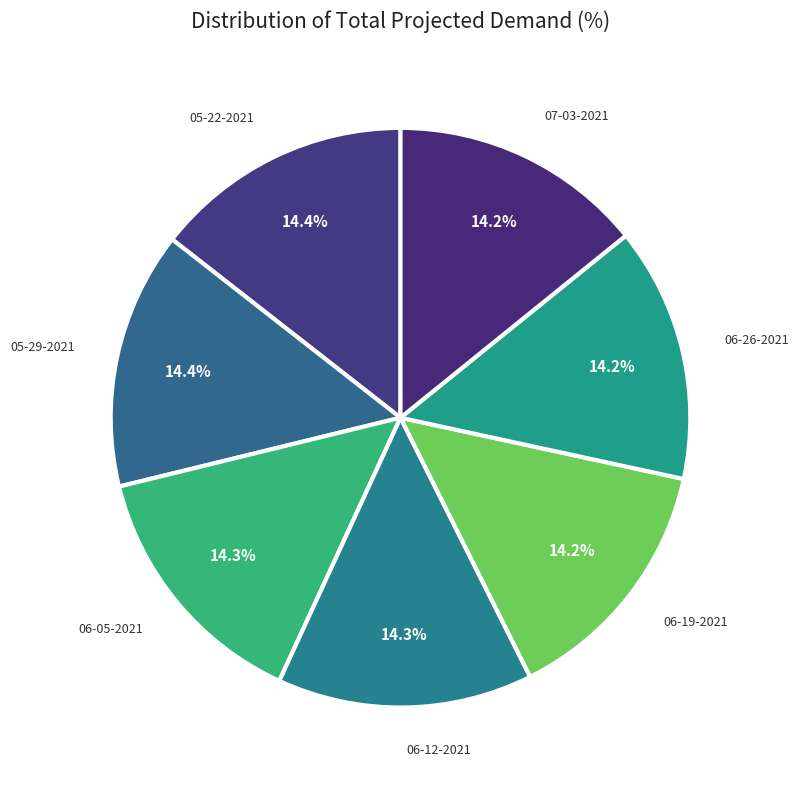

Which category has the smallest portion of the pie?

07-03-2021